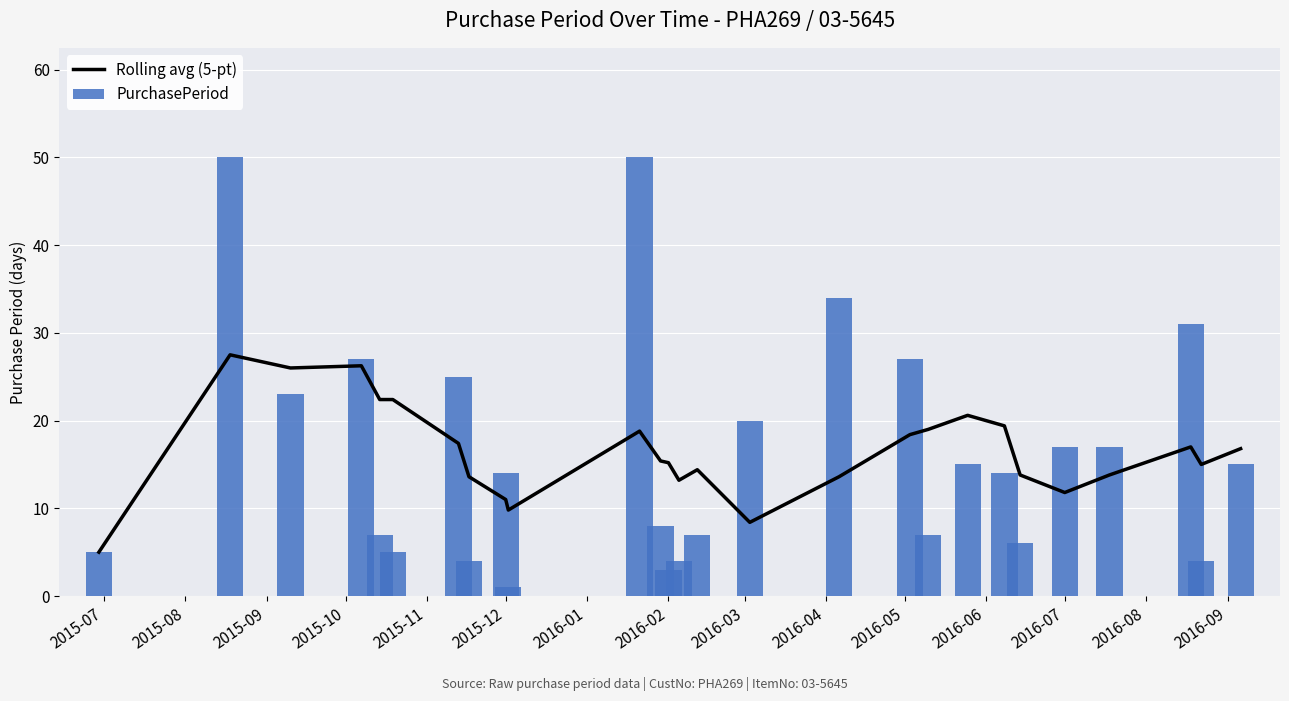

What is the difference between the maximum and minimum values in the PurchasePeriod series?

49